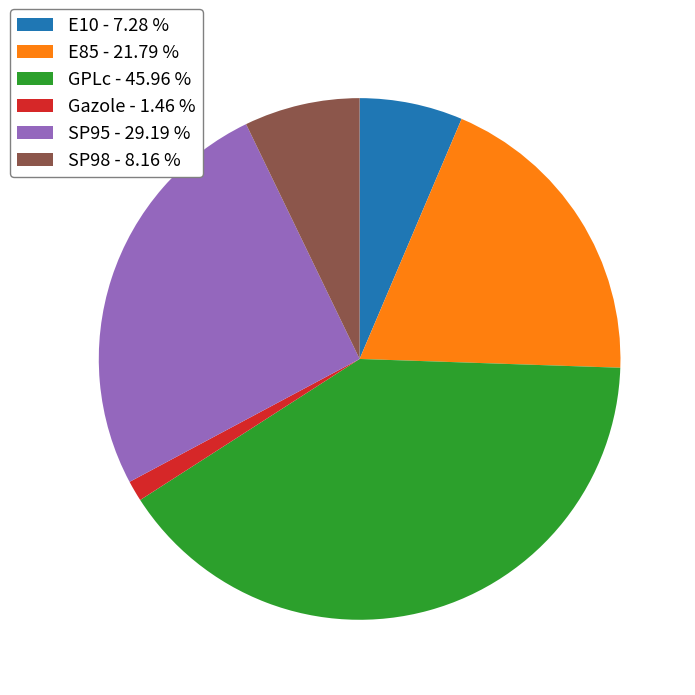

Approximately how many times larger is the value at E85 compared to SP98?

2.7